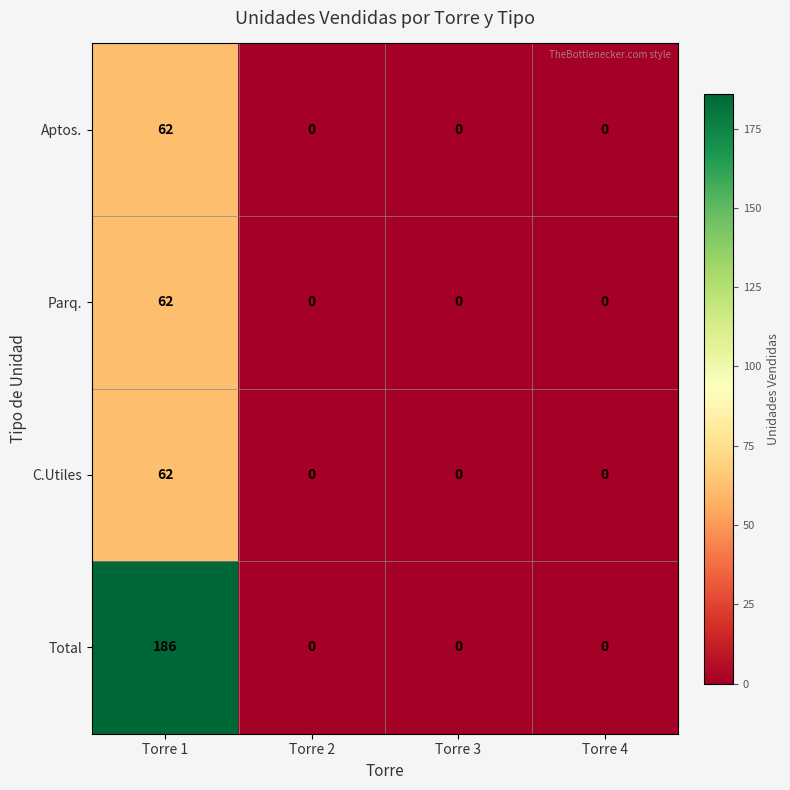

Which series changed the most between Torre 1 and Torre 3?

Total